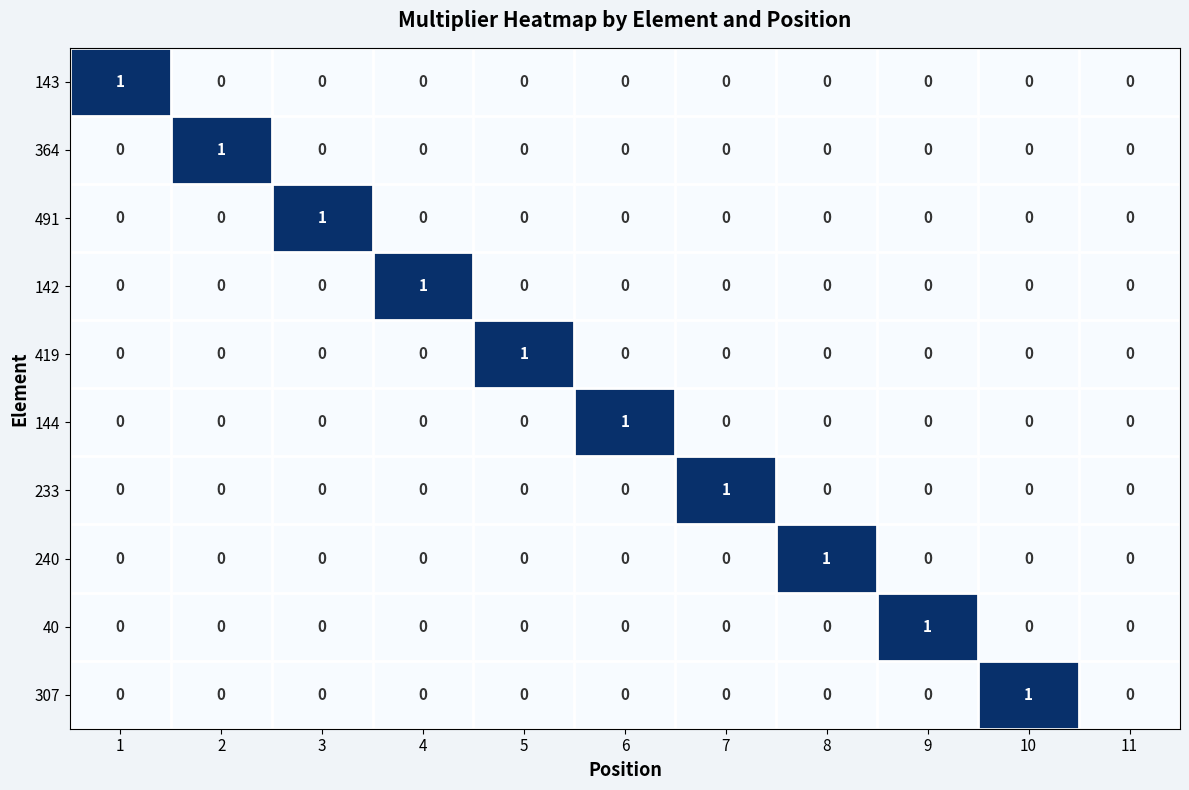

At which label does 233 reach its peak?

7